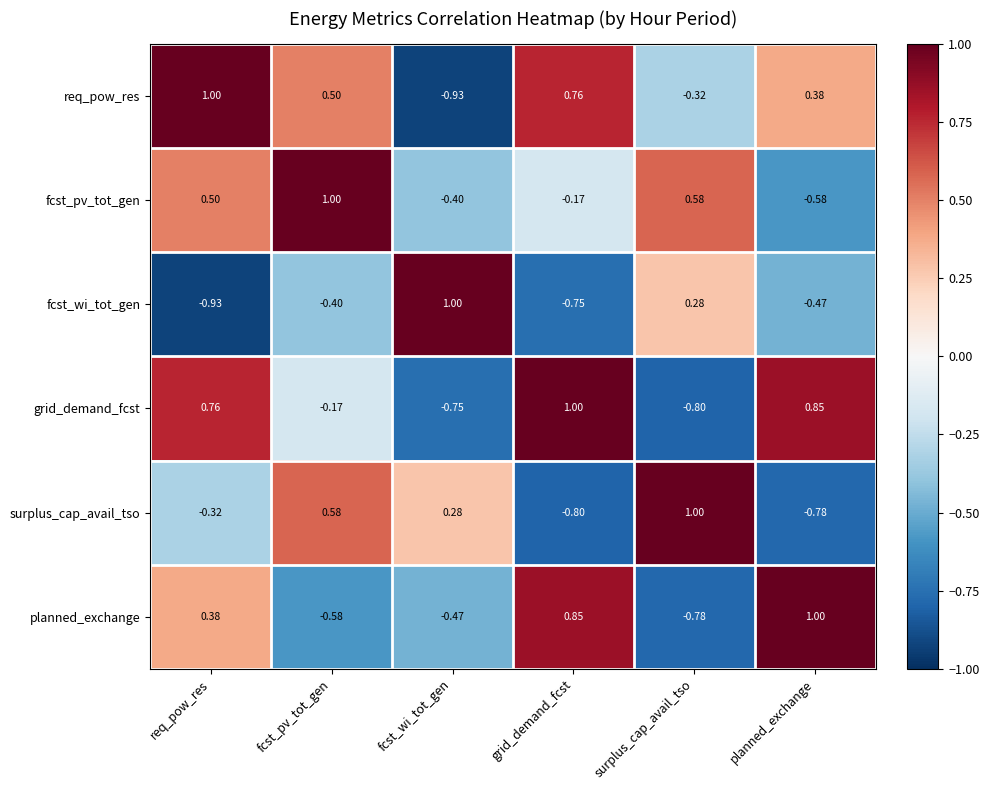

At req_pow_res, list the series in order from smallest to largest.

fcst_wi_tot_gen, surplus_cap_avail_tso, planned_exchange, fcst_pv_tot_gen, grid_demand_fcst, req_pow_res